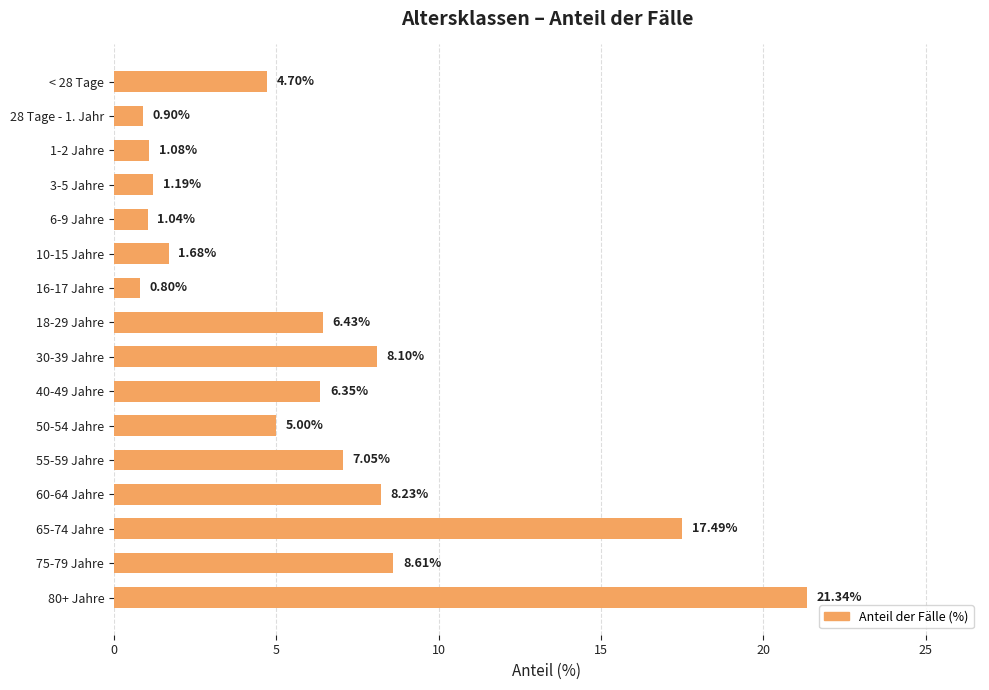

What is the sum of the values at 1-2 Jahre and 80+ Jahre?

22.4